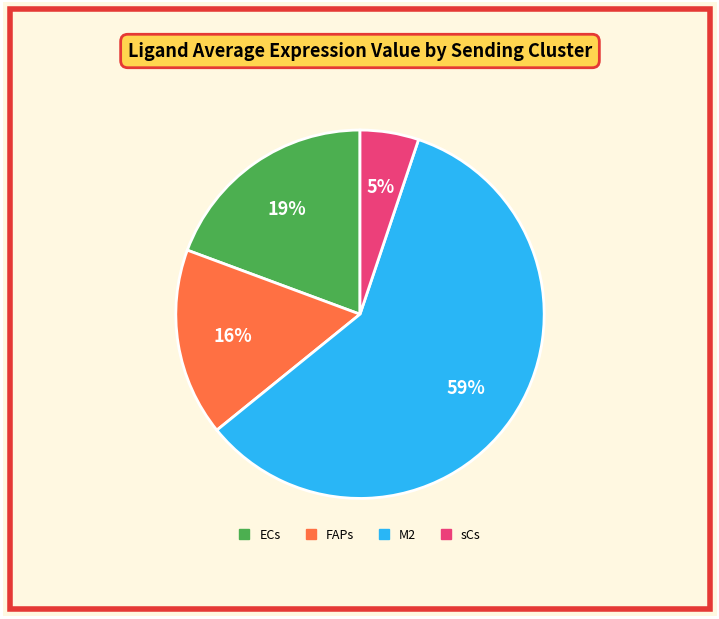

Do FAPs and sCs together represent more than half of the pie?

No